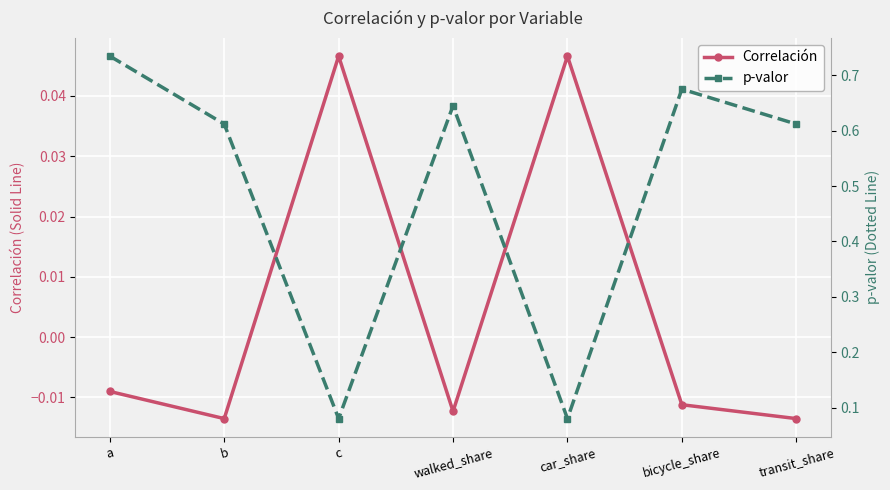

True or false: p-valor and Correlación cross at least once.

False